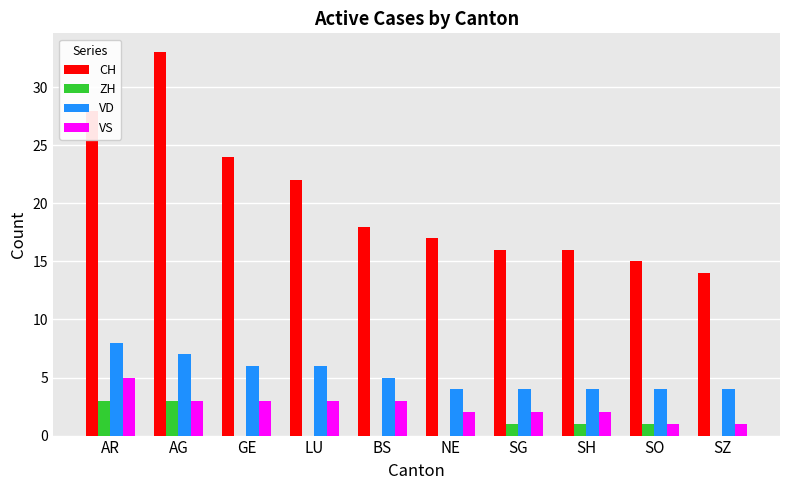

Where does the VS series first go above 3?

AR